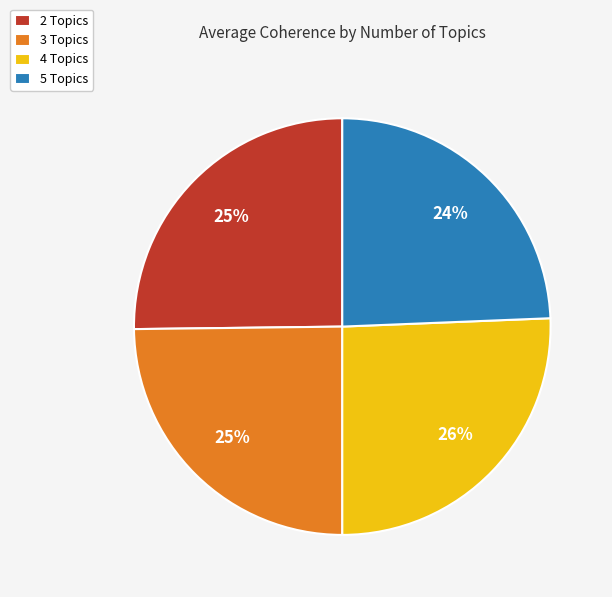

Combined, do 3 Topics and 5 Topics account for over 50%?

No